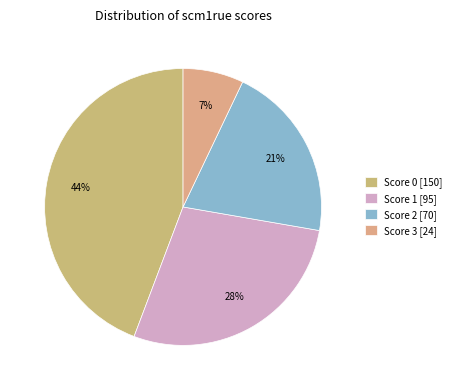

How many segments does this pie chart have?

4